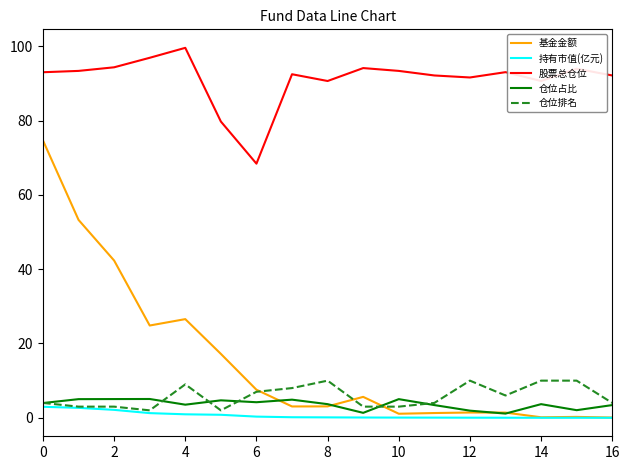

True or false: 仓位占比 and 股票总仓位 cross at least once.

False